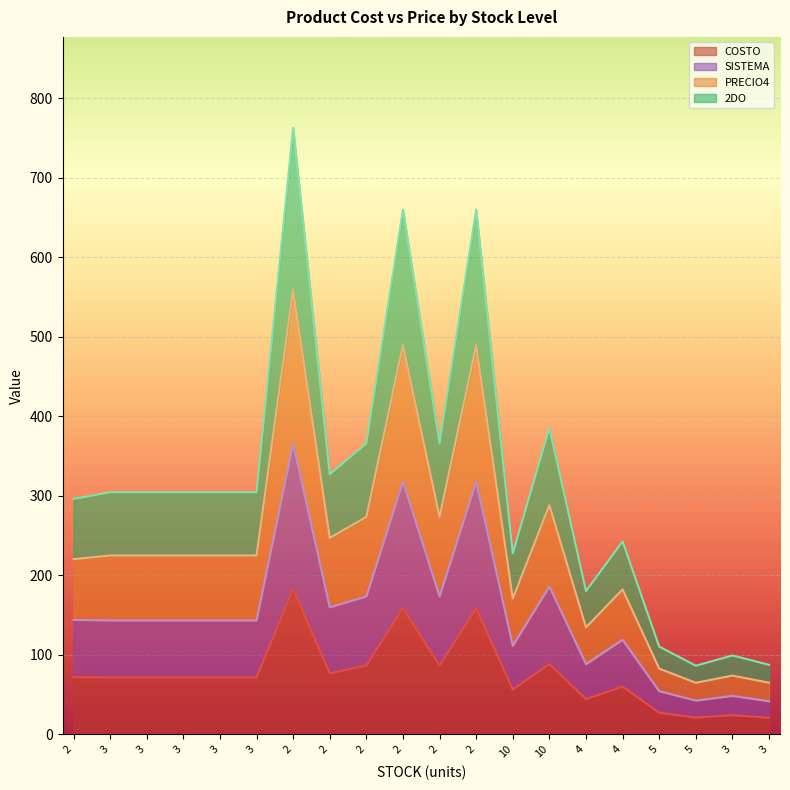

True or false: COSTO and 2DO intersect in this chart.

False